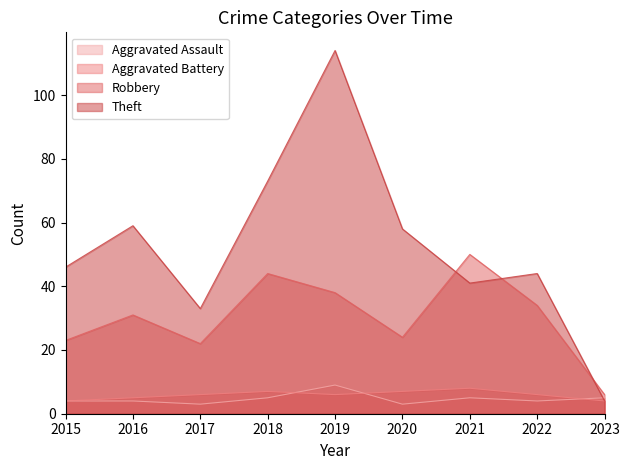

Rank the categories by Theft value from lowest to highest.

2023, 2017, 2021, 2022, 2015, 2020, 2016, 2018, 2019